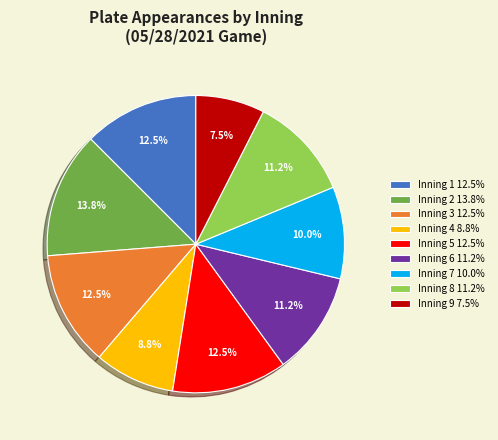

Which category has the smallest portion of the pie?

Inning 9 7.5%